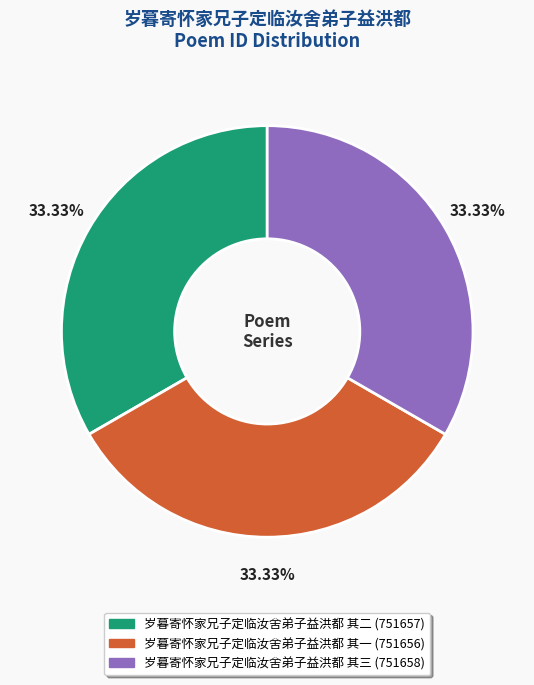

What percentage is the 岁暮寄怀家兄子定临汝舍弟子益洪都 其一 slice, to the nearest percent?

33%